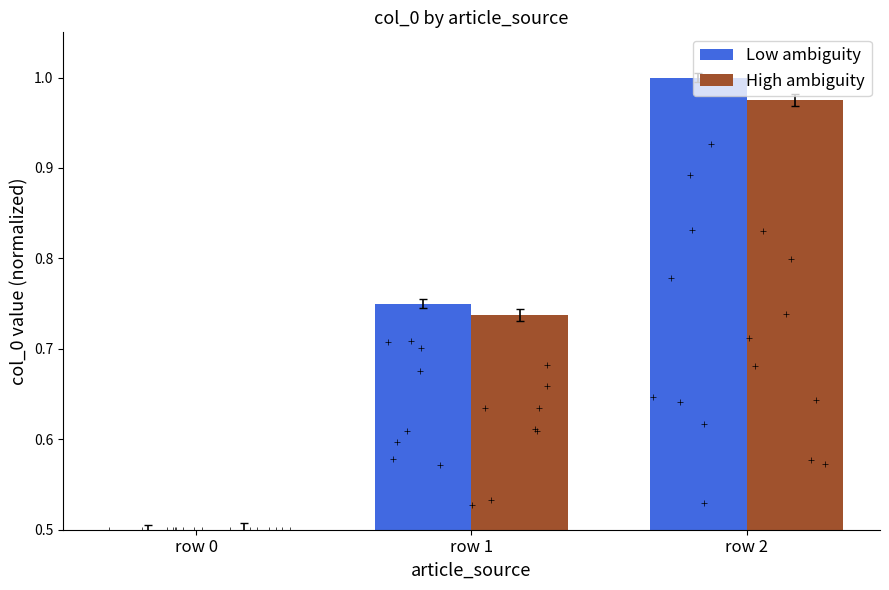

Which series contains the lowest Y value?

Low ambiguity